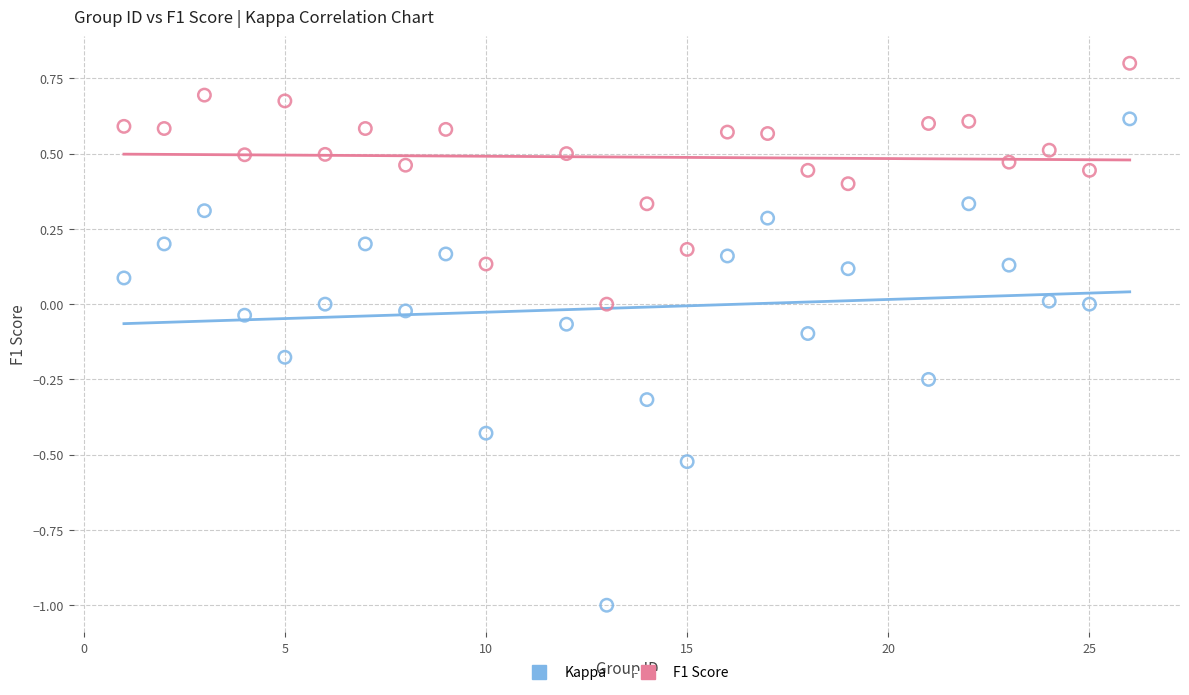

What are all the series names shown in the legend?

Kappa, F1 Score